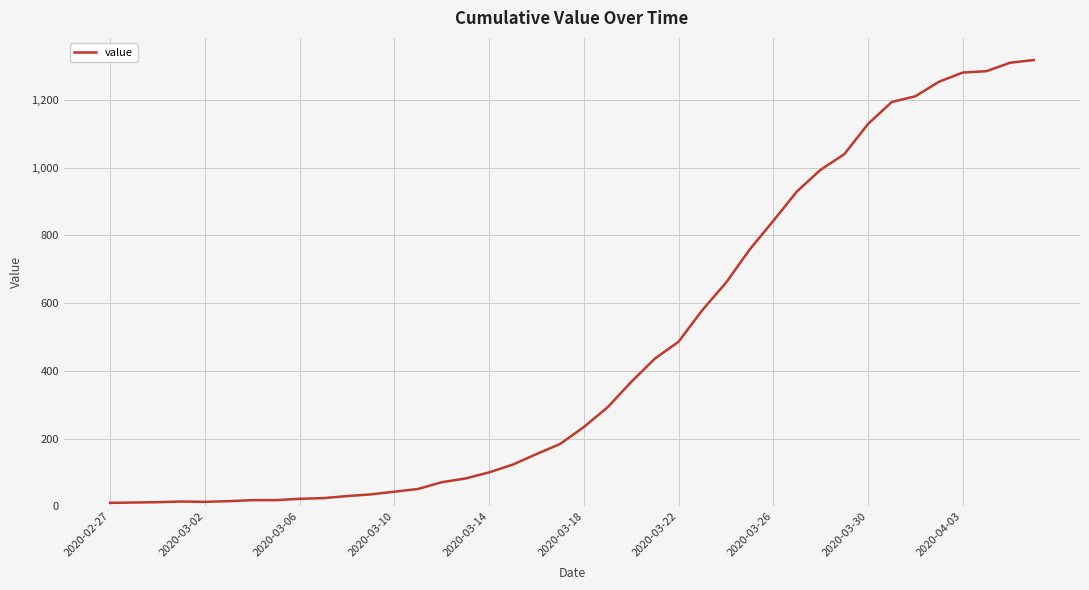

What is the difference between the maximum and minimum values?

1308